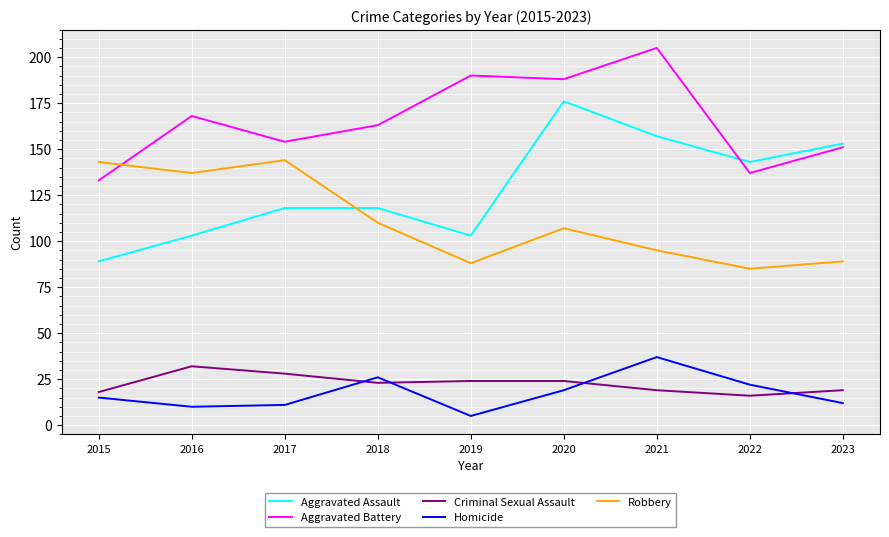

True or false: Homicide has a value of 9 at 2020.

False